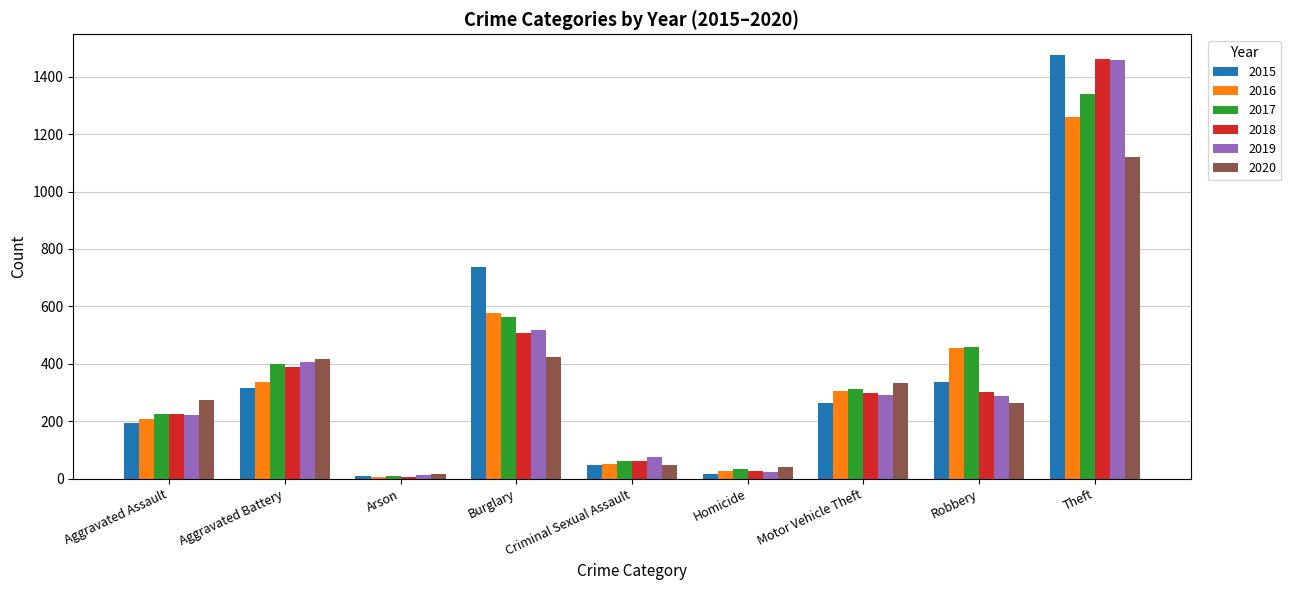

At how many categories does at least one series exceed 425?

3